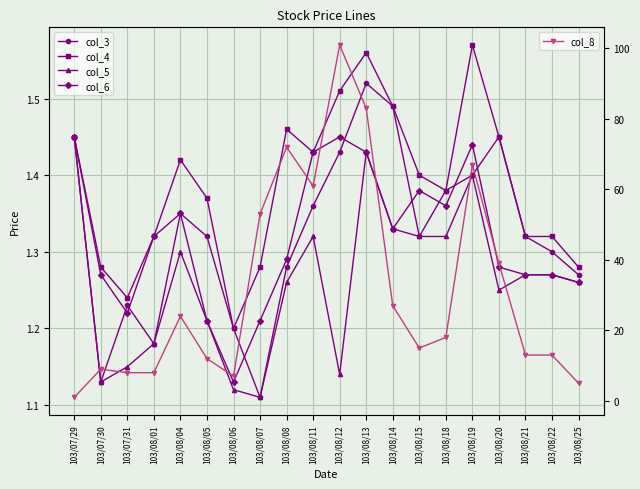

How many intersections are there between col_8 and col_5?

1